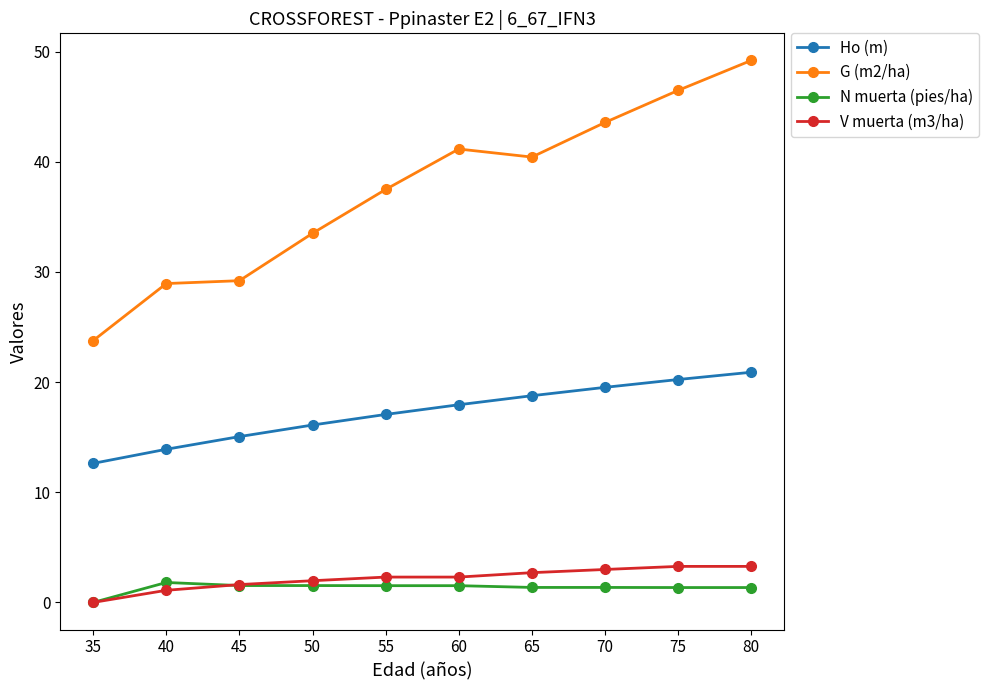

How many lines are shown in the chart?

4